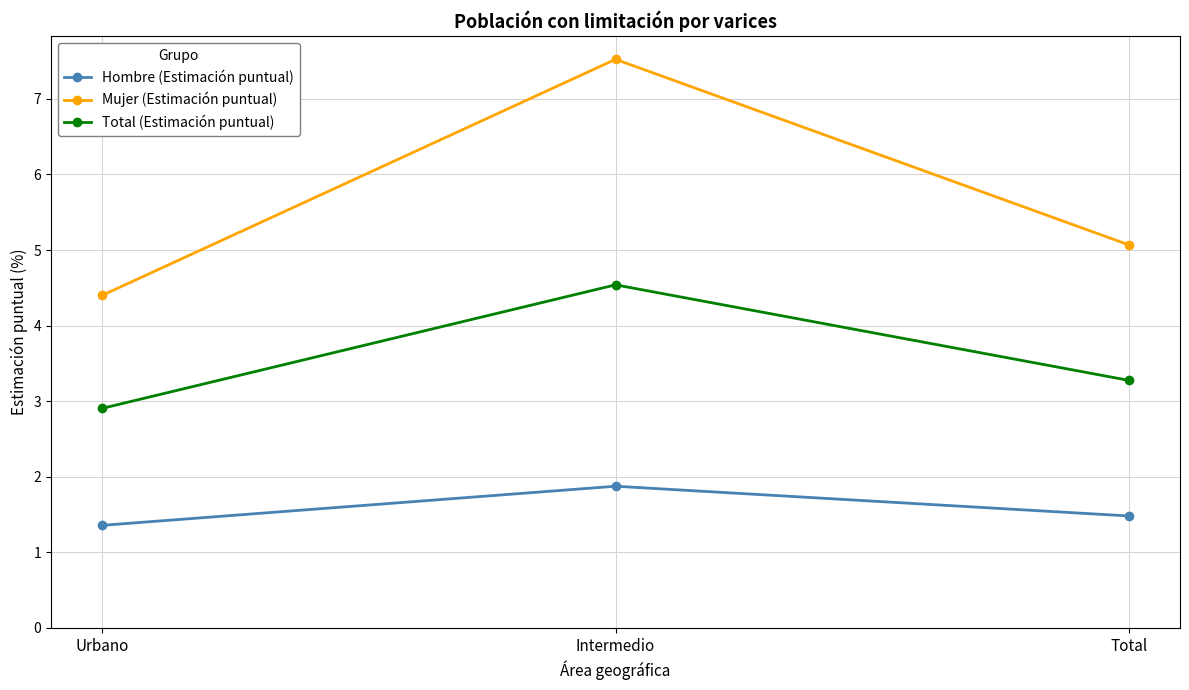

What is the difference between the maximum and minimum values in the Mujer (Estimación puntual) series?

3.1